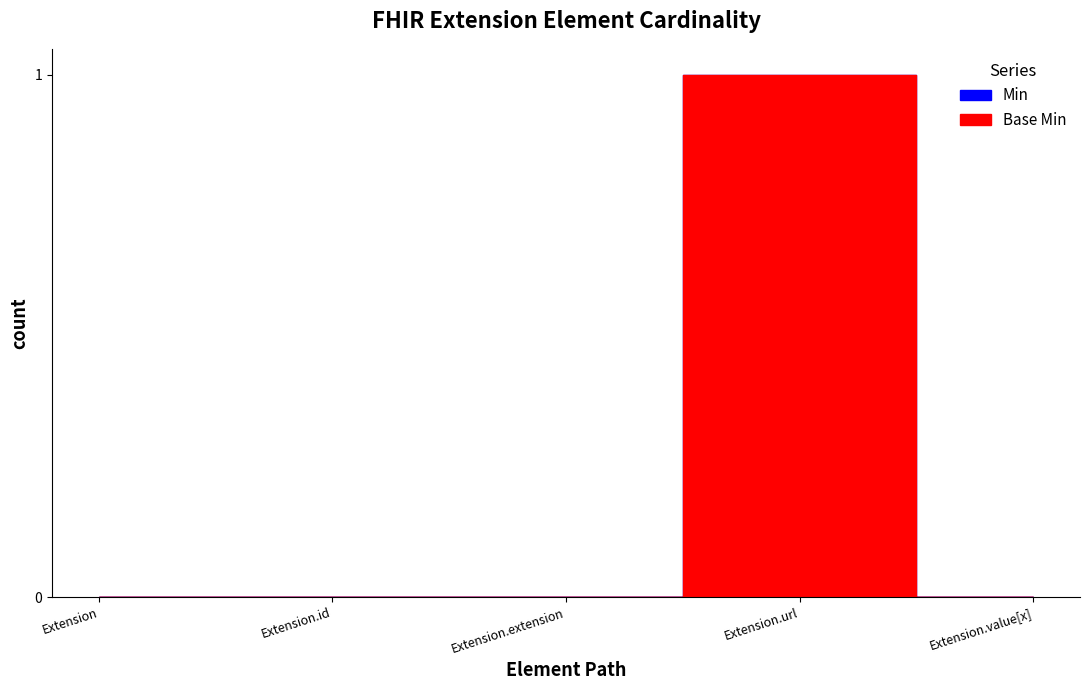

What are all the series names shown in the legend?

Min, Base Min